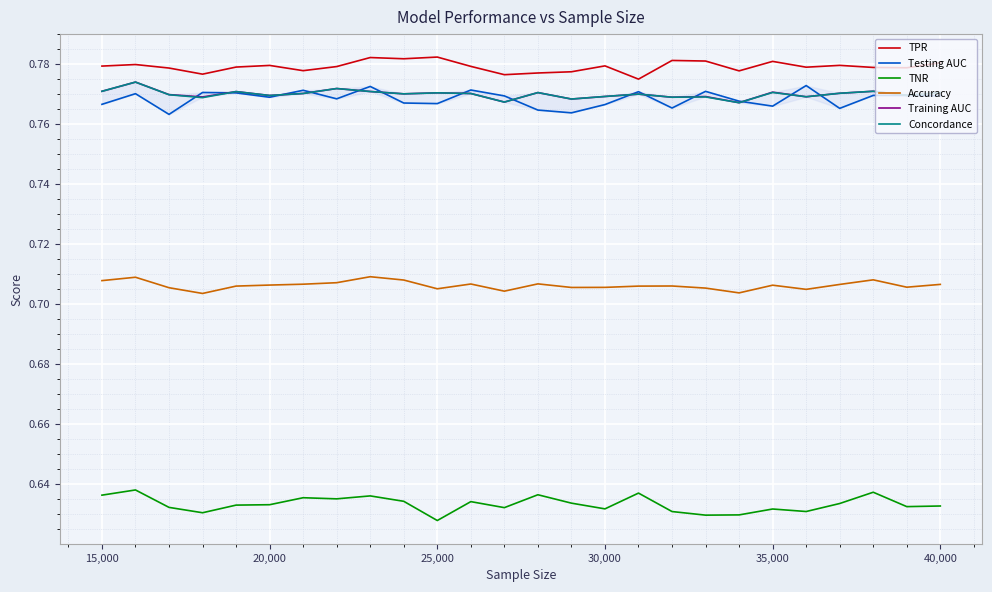

True or false: TNR and Training AUC intersect in this chart.

False